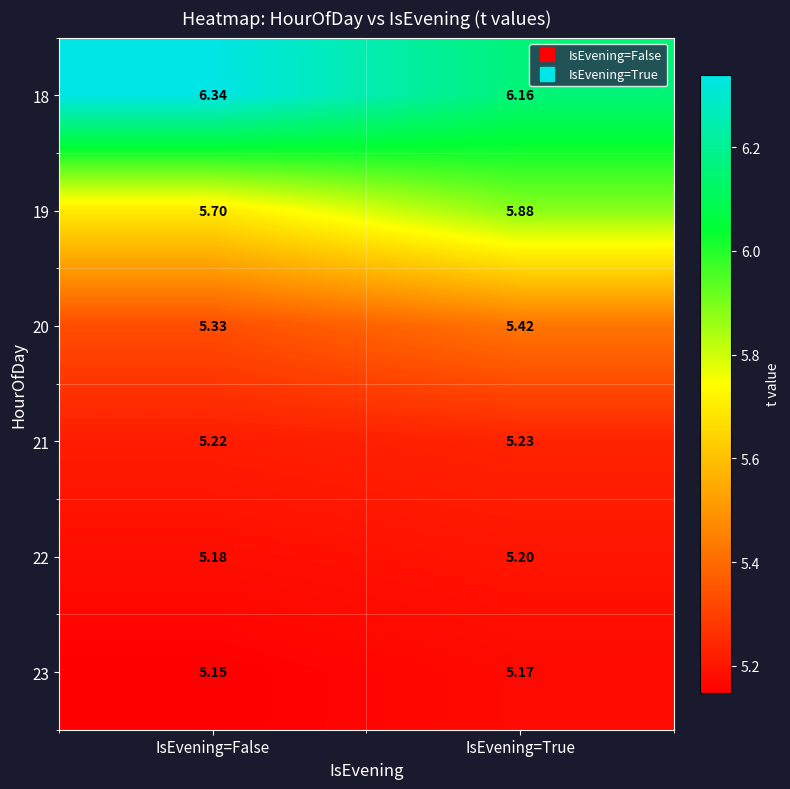

List the labels in order of 23 value, smallest first.

IsEvening=False, IsEvening=True